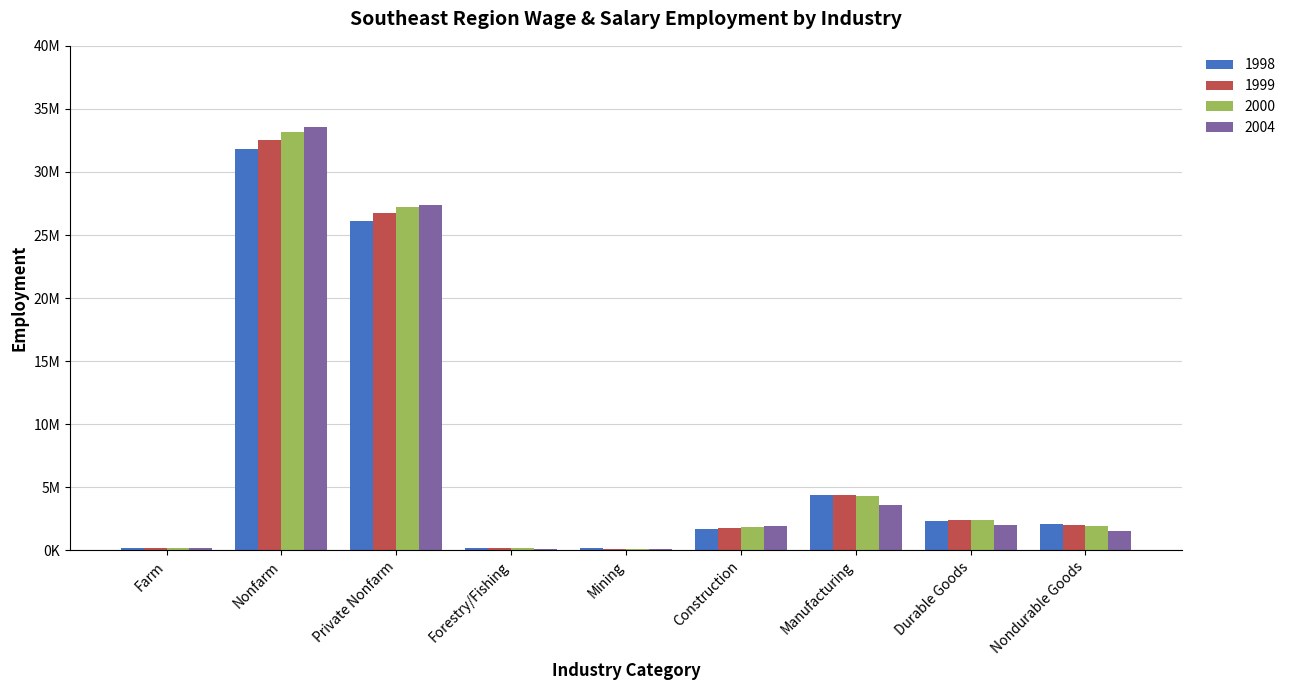

What is the label of the 8th bar from the right?

Nonfarm